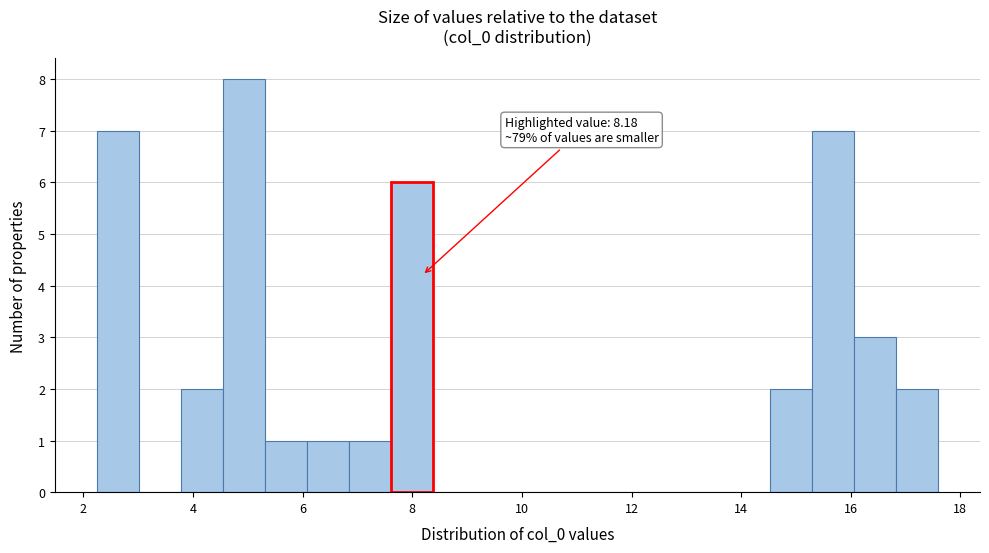

Around what value on the x-axis is the tallest bar? Give the approximate position of its centre, as read against the axis.

5.0